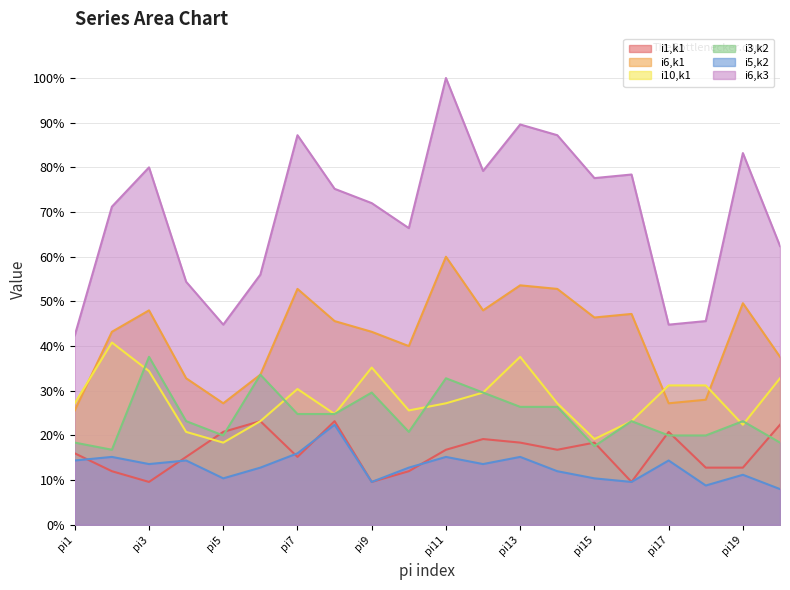

Between pi1 and pi3, which series saw the biggest shift?

i6,k3